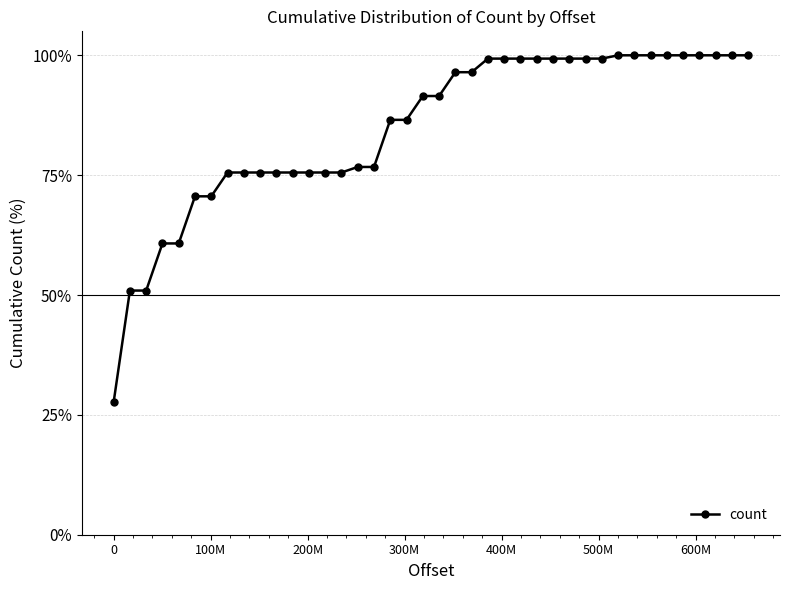

What is the value of the 1st point from the left?

27.6